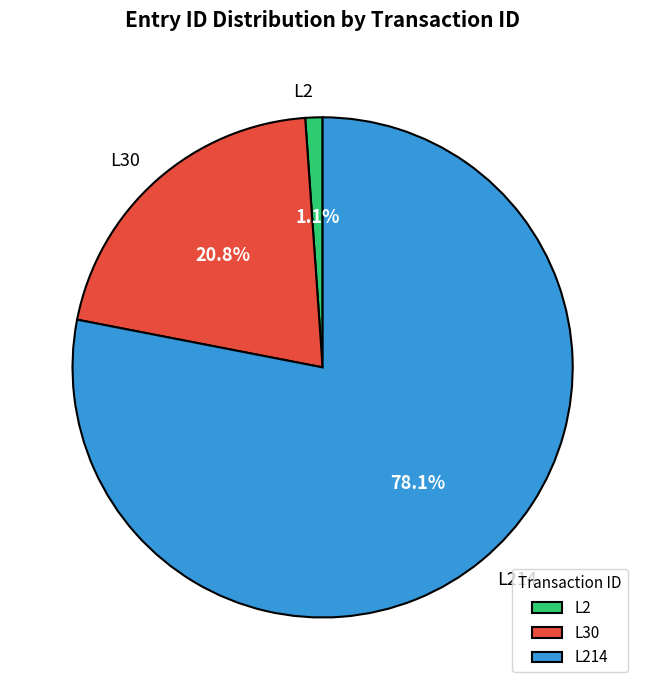

Combined, what portion of the pie is L214 and L30?

98.9%